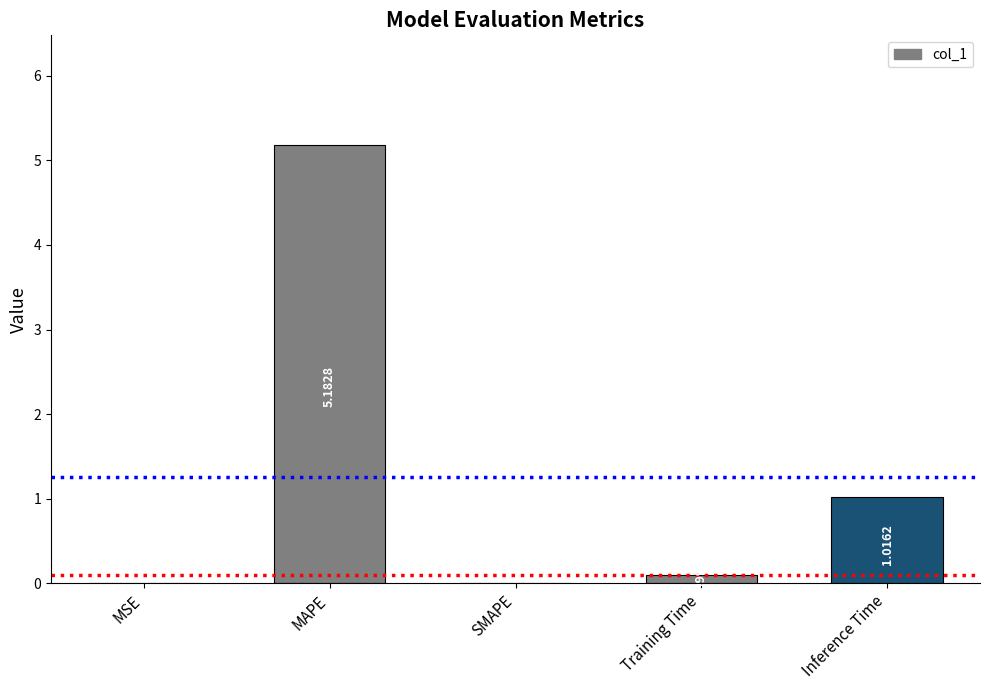

What is the sum of all values?

6.3